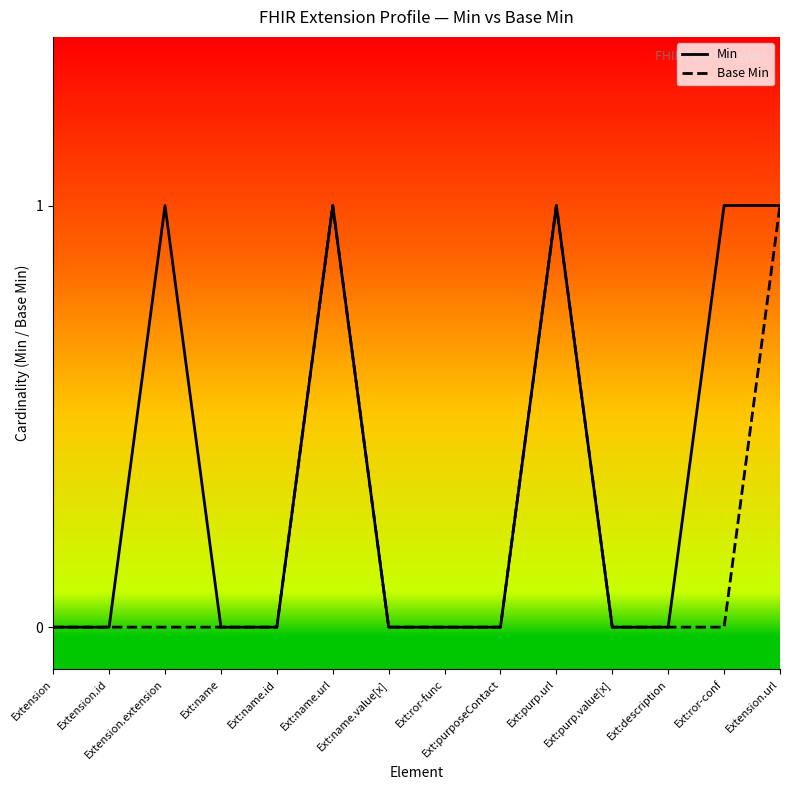

Count the Min values in the range 0 to 1.

14